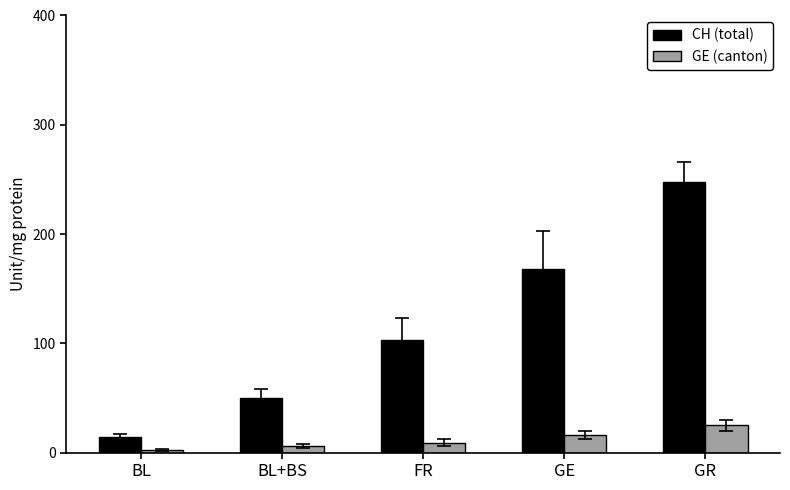

Which series changed the most between FR and GE?

CH (total)